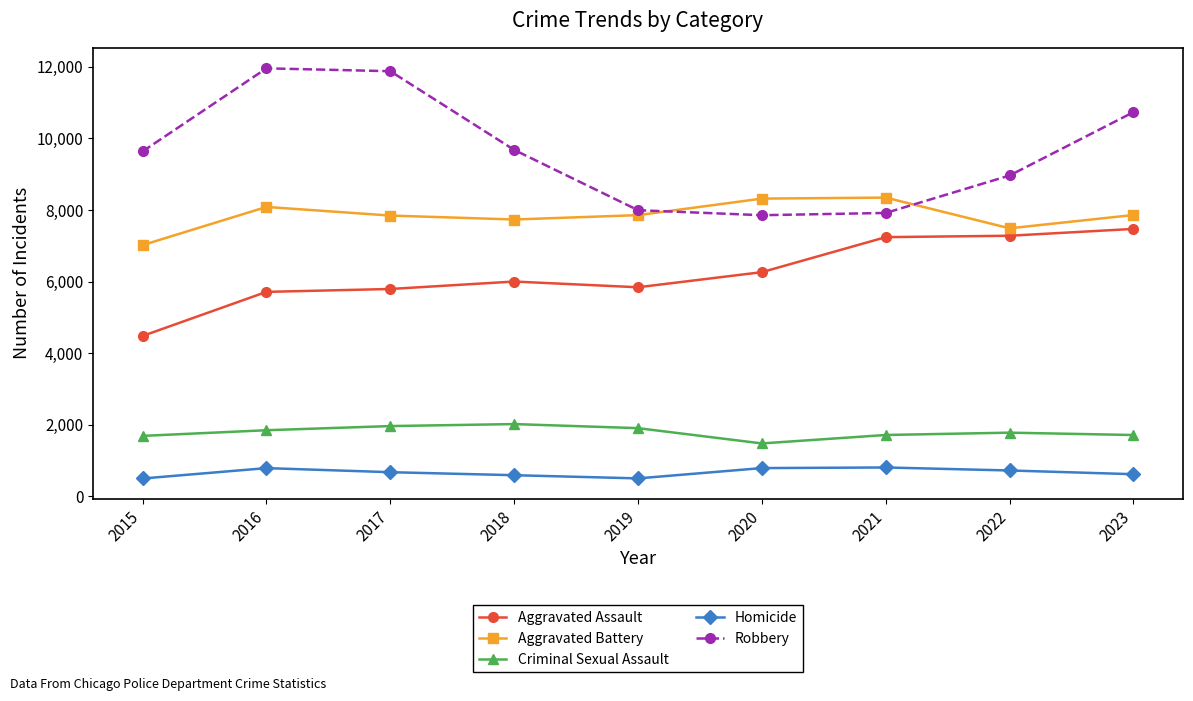

True or false: Criminal Sexual Assault and Aggravated Battery cross at least once.

False